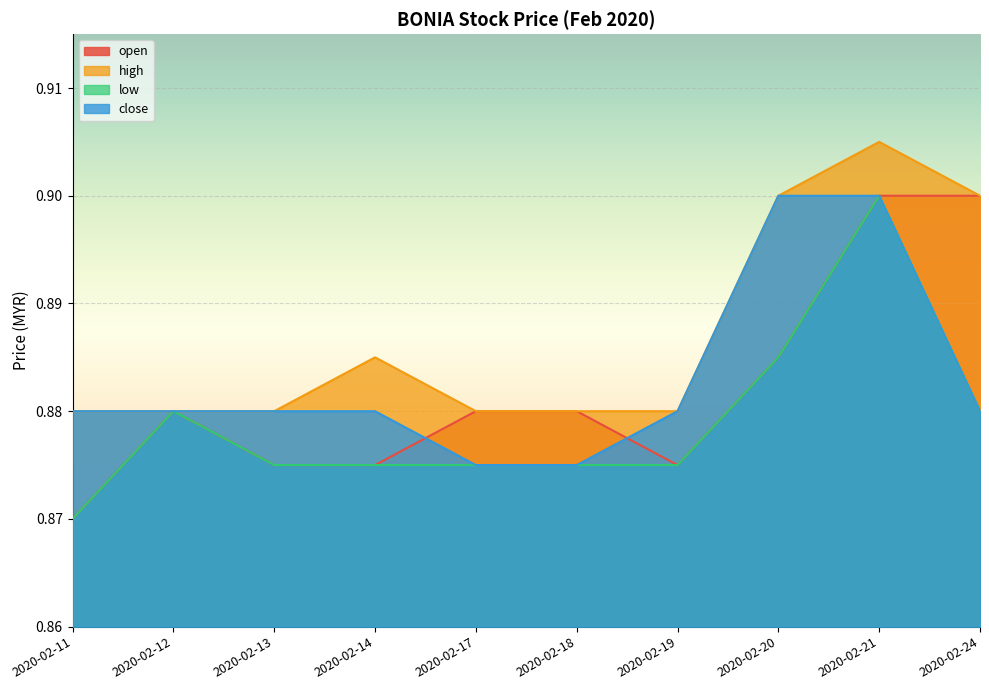

How many lines are shown in the chart?

4